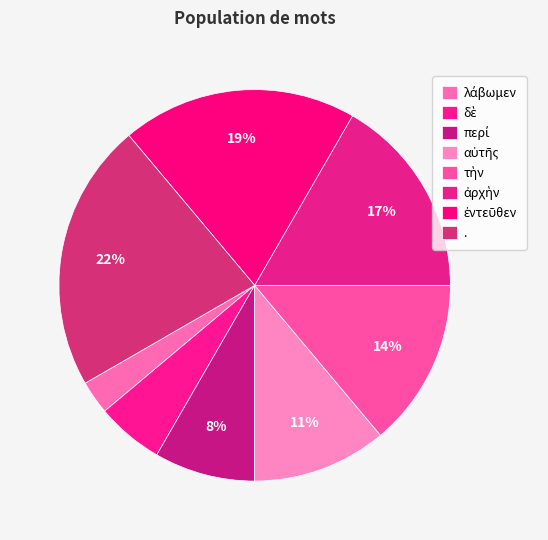

Count the number of slices in the pie.

8